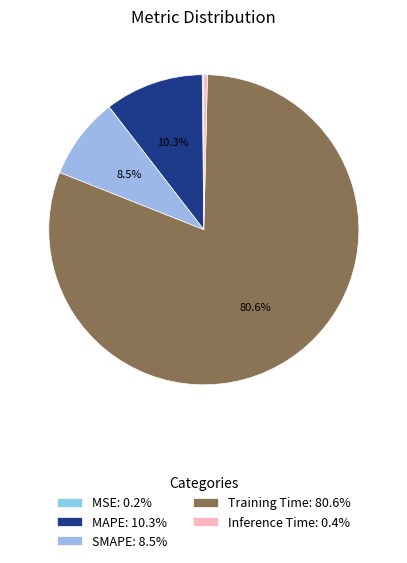

Which has a higher value, Training Time or MSE?

Training Time